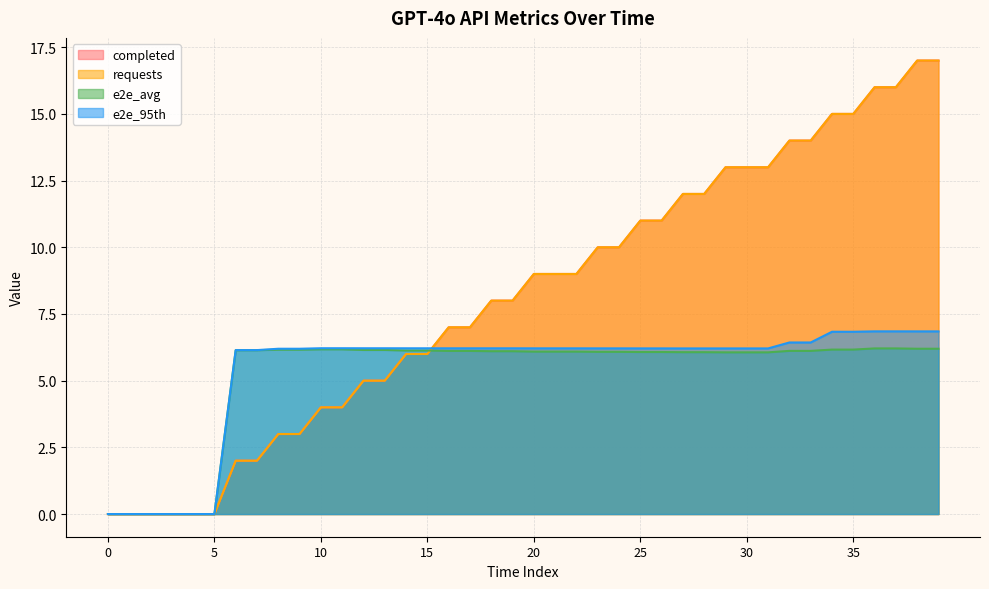

Reading left to right, extract all data points from this chart.

completed: 0=0.0	1=0.0	2=0.0	3=0.0	4=0.0	5=0.0	6=2.0	7=2.0	8=3.0	9=3.0	10=4.0	11=4.0	12=5.0	13=5.0	14=6.0	15=6.0	16=7.0	17=7.0	18=8.0	19=8.0	20=9.0	21=9.0	22=9.0	23=10.0	24=10.0	25=11.0	26=11.0	27=12.0	28=12.0	29=13.0	30=13.0	31=13.0	32=14.0	33=14.0	34=15.0	35=15.0	36=16.0	37=16.0	38=17.0	39=17.0
requests: 0=0.0	1=0.0	2=0.0	3=0.0	4=0.0	5=0.0	6=2.0	7=2.0	8=3.0	9=3.0	10=4.0	11=4.0	12=5.0	13=5.0	14=6.0	15=6.0	16=7.0	17=7.0	18=8.0	19=8.0	20=9.0	21=9.0	22=9.0	23=10.0	24=10.0	25=11.0	26=11.0	27=12.0	28=12.0	29=13.0	30=13.0	31=13.0	32=14.0	33=14.0	34=15.0	35=15.0	36=16.0	37=16.0	38=17.0	39=17.0
e2e_avg: 0=0.0	1=0.0	2=0.0	3=0.0	4=0.0	5=0.0	6=6.1	7=6.1	8=6.2	9=6.2	10=6.2	11=6.2	12=6.2	13=6.2	14=6.1	15=6.1	16=6.1	17=6.1	18=6.1	19=6.1	20=6.1	21=6.1	22=6.1	23=6.1	24=6.1	25=6.1	26=6.1	27=6.1	28=6.1	29=6.1	30=6.1	31=6.1	32=6.1	33=6.1	34=6.2	35=6.2	36=6.2	37=6.2	38=6.2	39=6.2
e2e_95th: 0=0.0	1=0.0	2=0.0	3=0.0	4=0.0	5=0.0	6=6.1	7=6.1	8=6.2	9=6.2	10=6.2	11=6.2	12=6.2	13=6.2	14=6.2	15=6.2	16=6.2	17=6.2	18=6.2	19=6.2	20=6.2	21=6.2	22=6.2	23=6.2	24=6.2	25=6.2	26=6.2	27=6.2	28=6.2	29=6.2	30=6.2	31=6.2	32=6.4	33=6.4	34=6.8	35=6.8	36=6.8	37=6.8	38=6.8	39=6.8